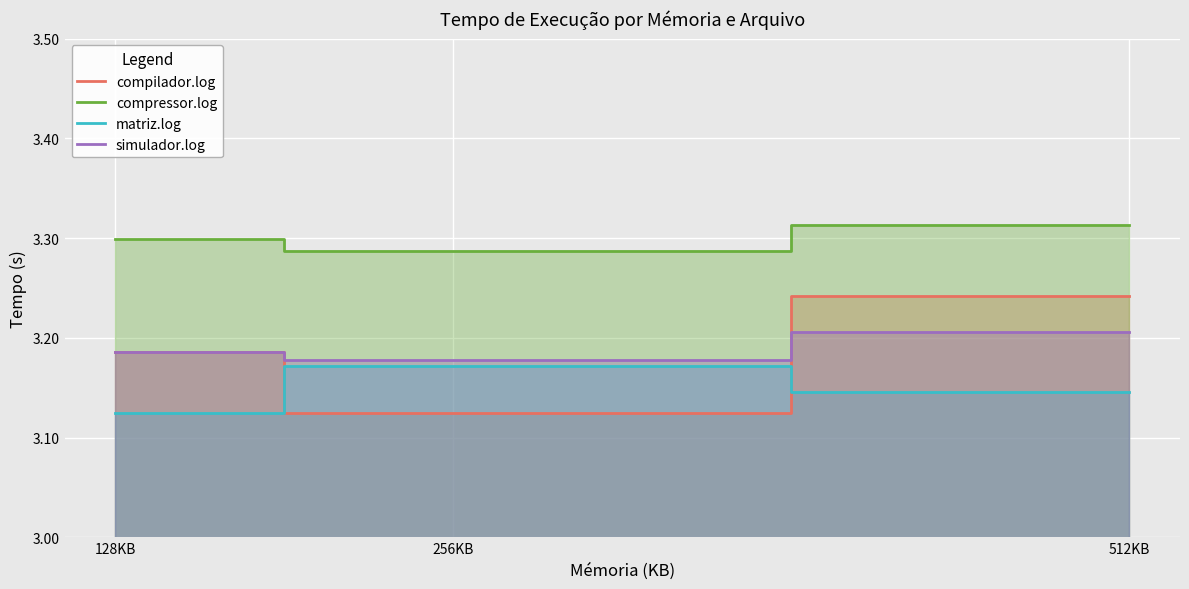

At which label is matriz.log closest to 3?

128KB